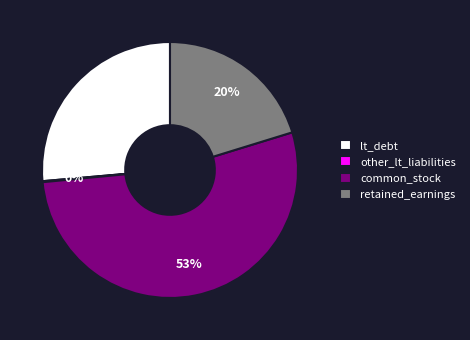

What percentage is the retained_earnings slice, to the nearest percent?

20%